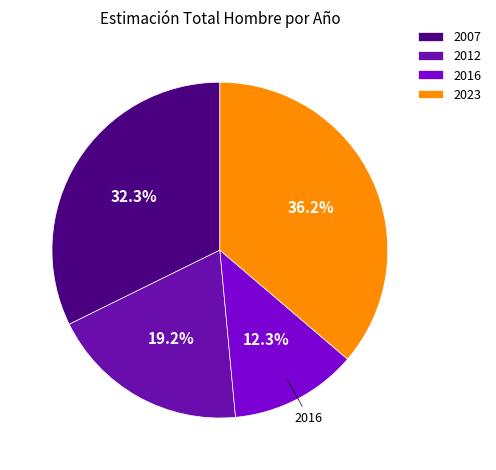

True or false: 2007 accounts for 32% of the total.

True